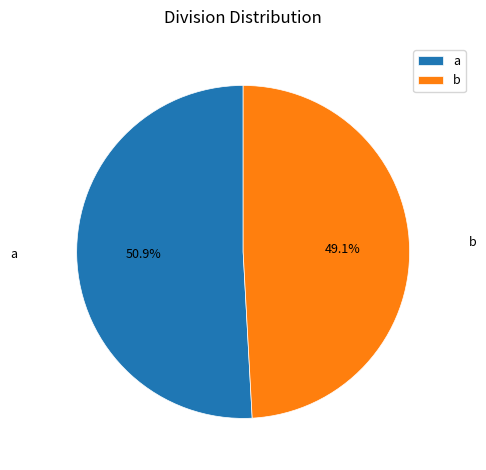

To the nearest percent, what is the difference between the a and b slice percentages?

2%